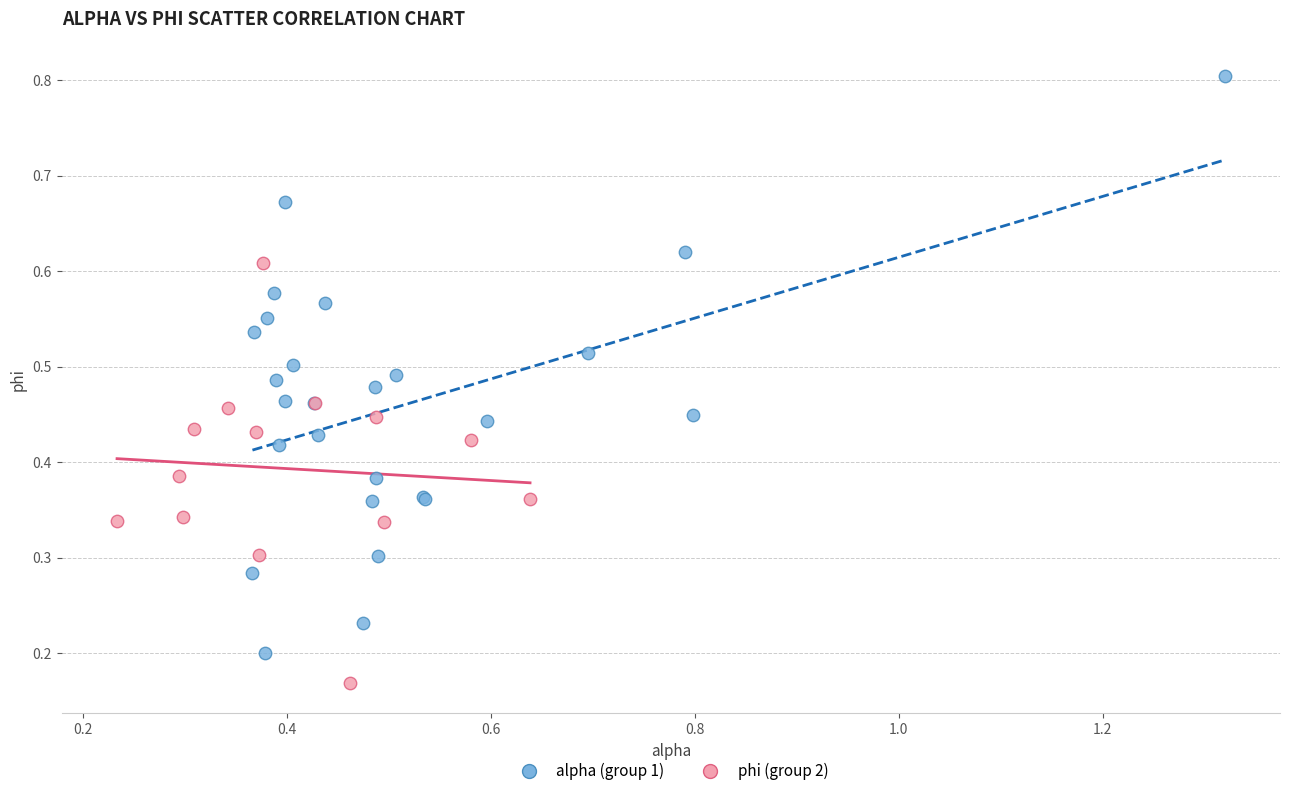

Which series reaches the maximum Y coordinate?

alpha (group 1)